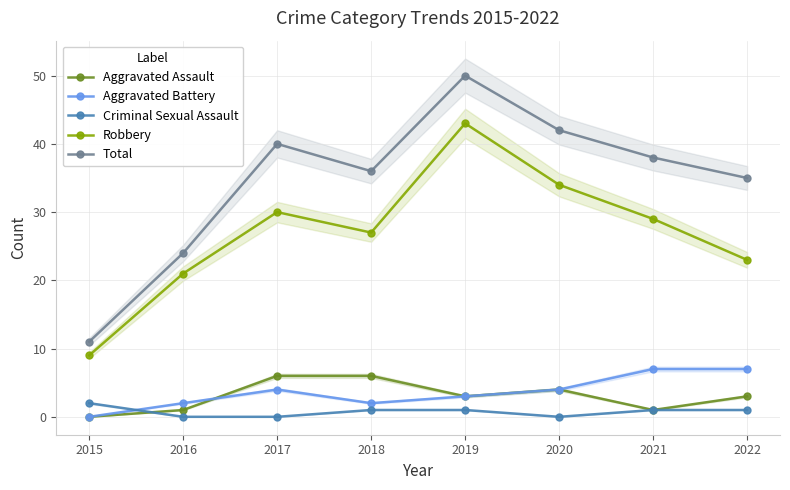

How many Aggravated Battery values are between 2 and 7?

7